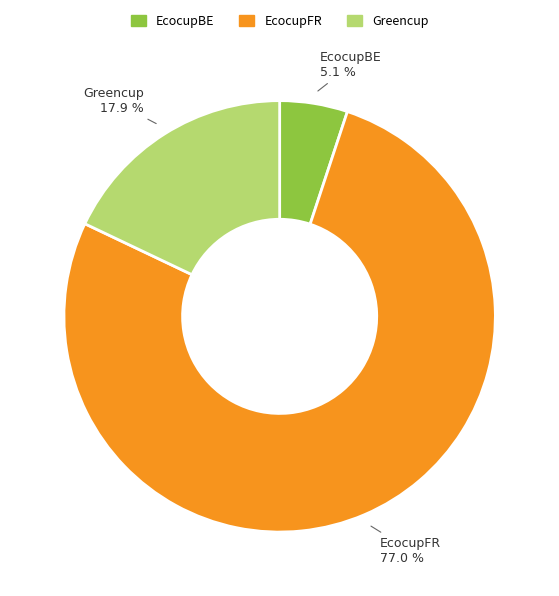

Which category has the smallest portion of the pie?

EcocupBE